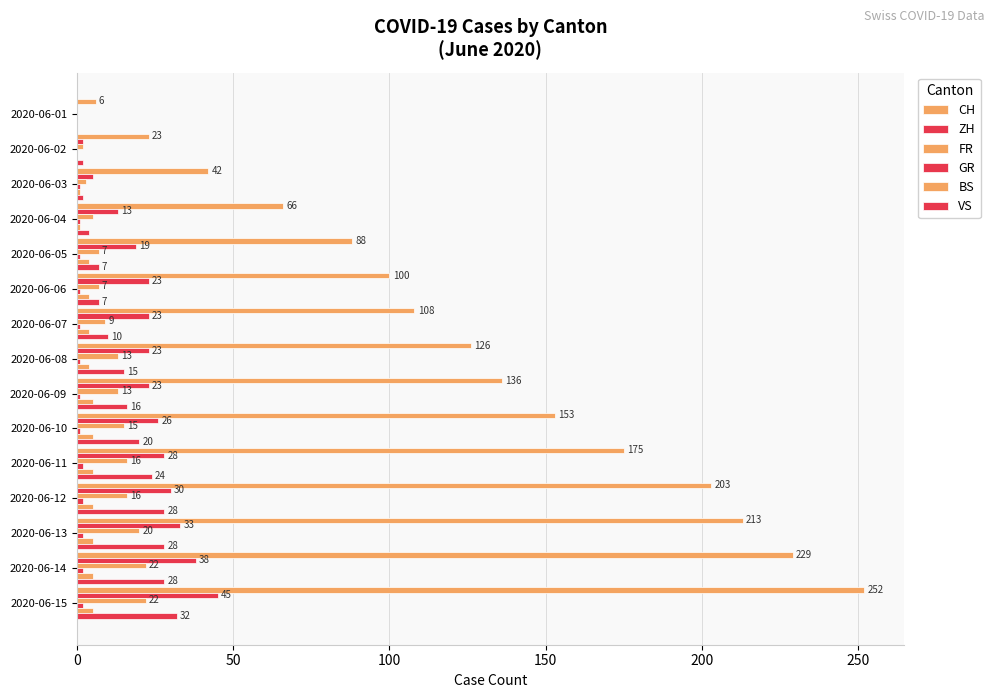

Count the number of data series in this chart.

6